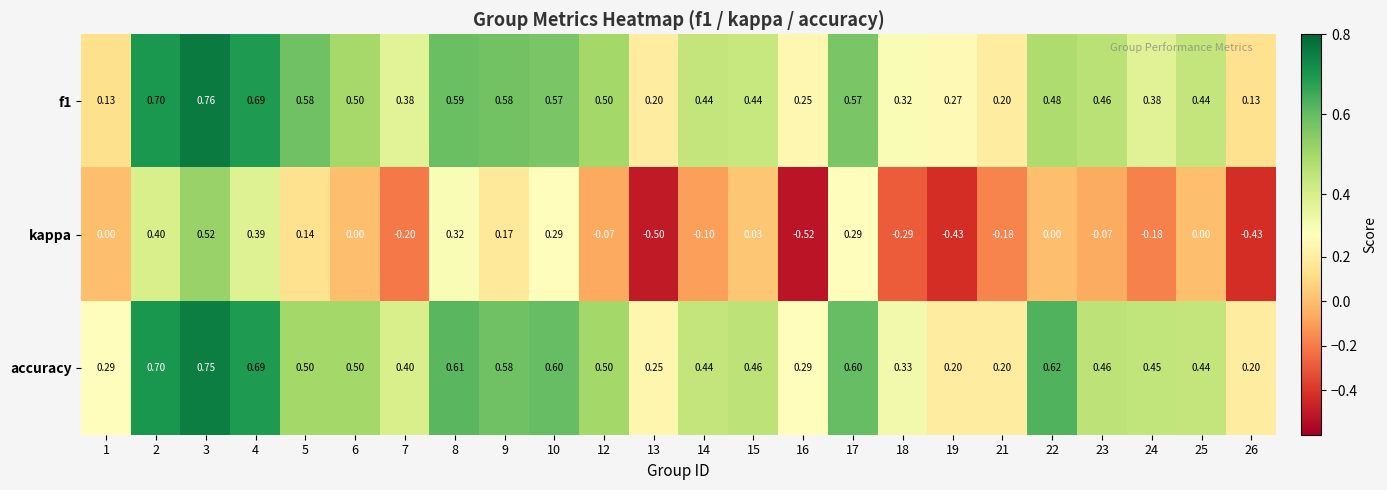

Which series has the largest total across all categories?

accuracy